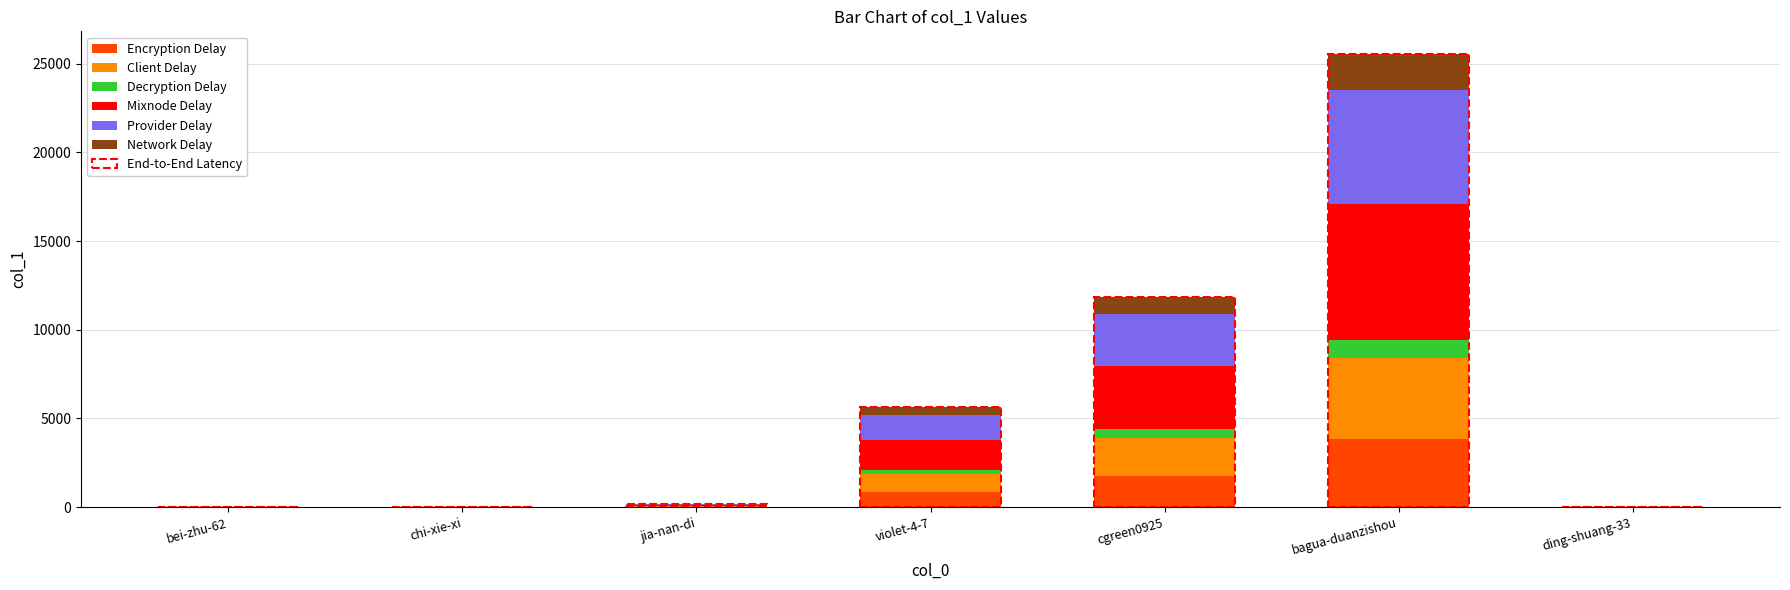

What is the total value across all series at bagua-duanzishou?

25539.0